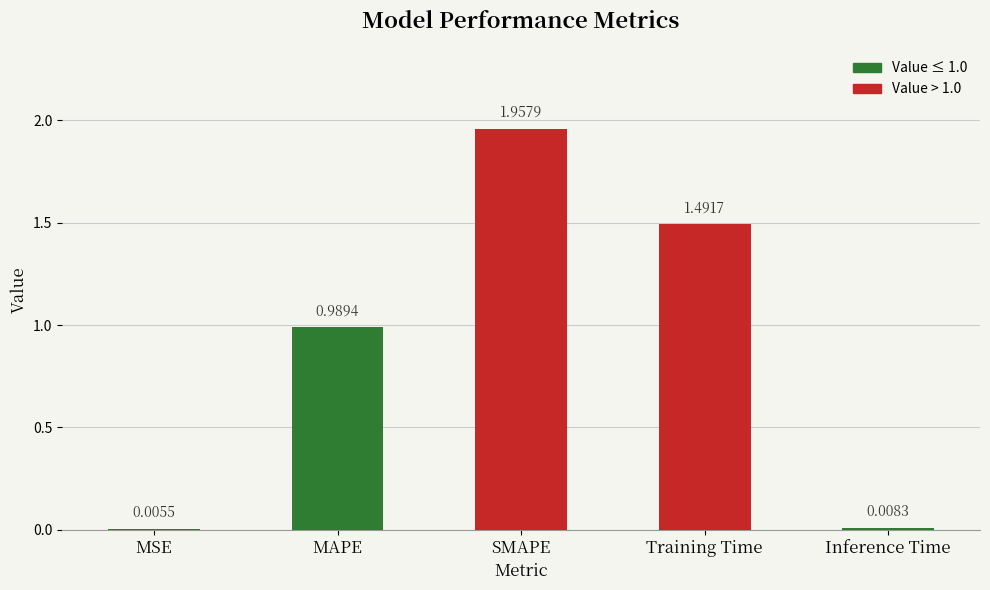

What is the sum of all values?

4.5